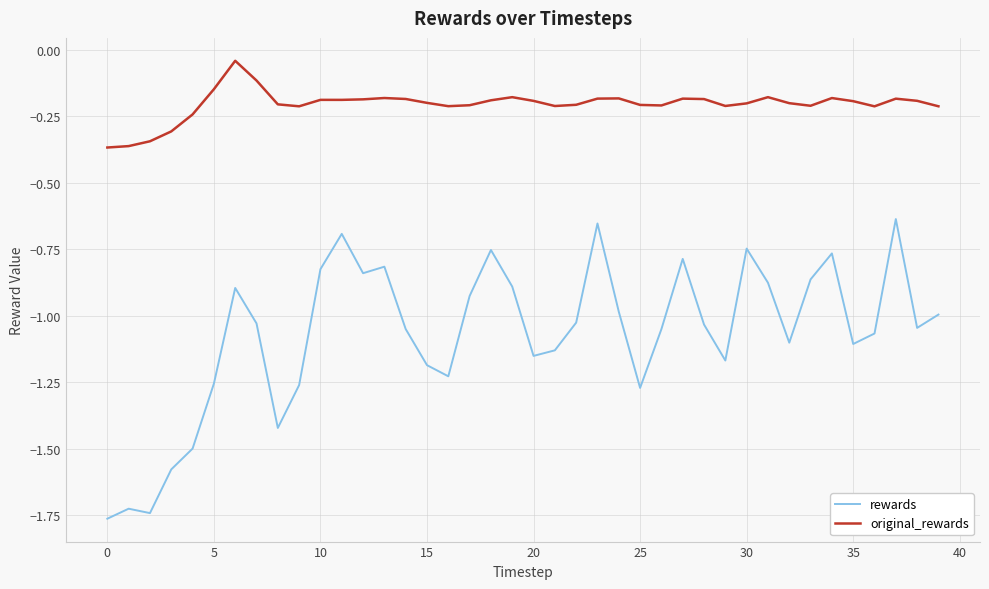

Which series has the largest total across all categories?

original_rewards